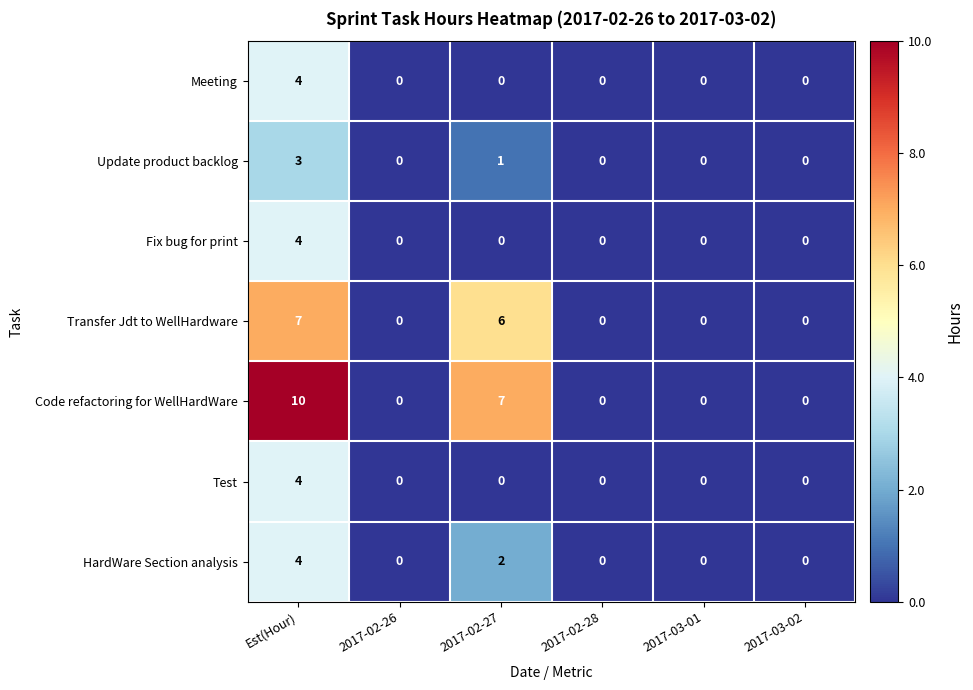

Count the number of data series in this chart.

7